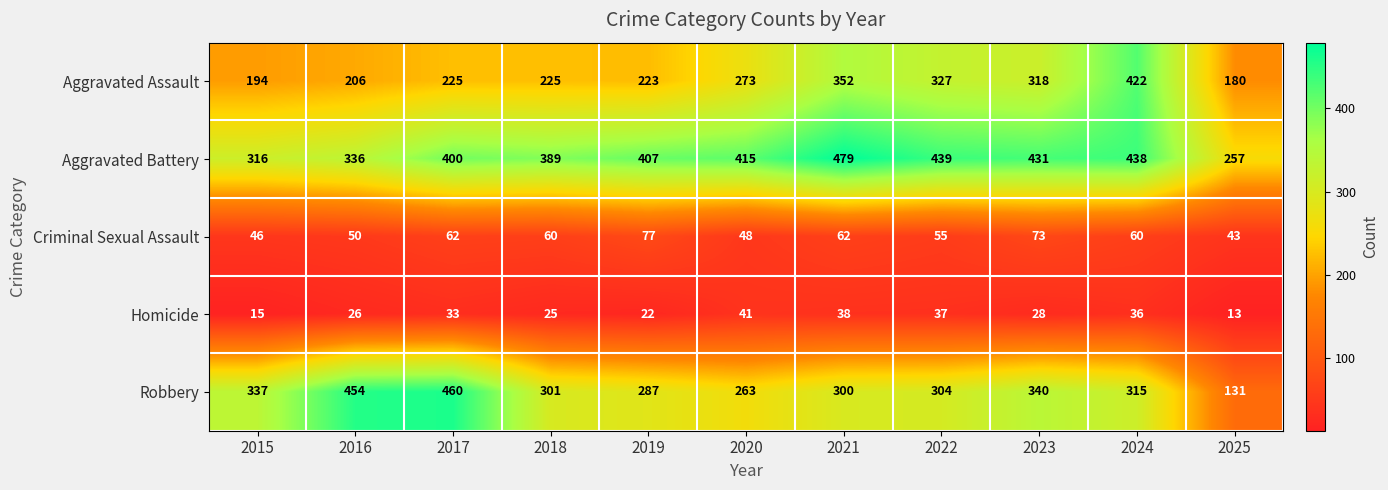

Rank the series at 2017 from lowest to highest value.

Homicide, Criminal Sexual Assault, Aggravated Assault, Aggravated Battery, Robbery